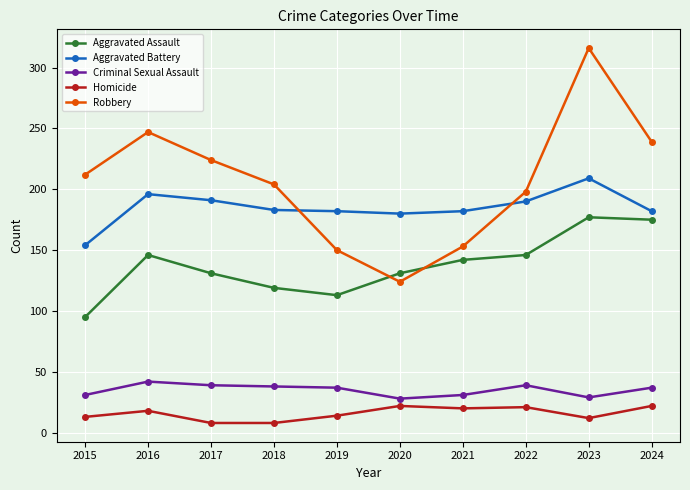

Which series has the largest total across all categories?

Robbery